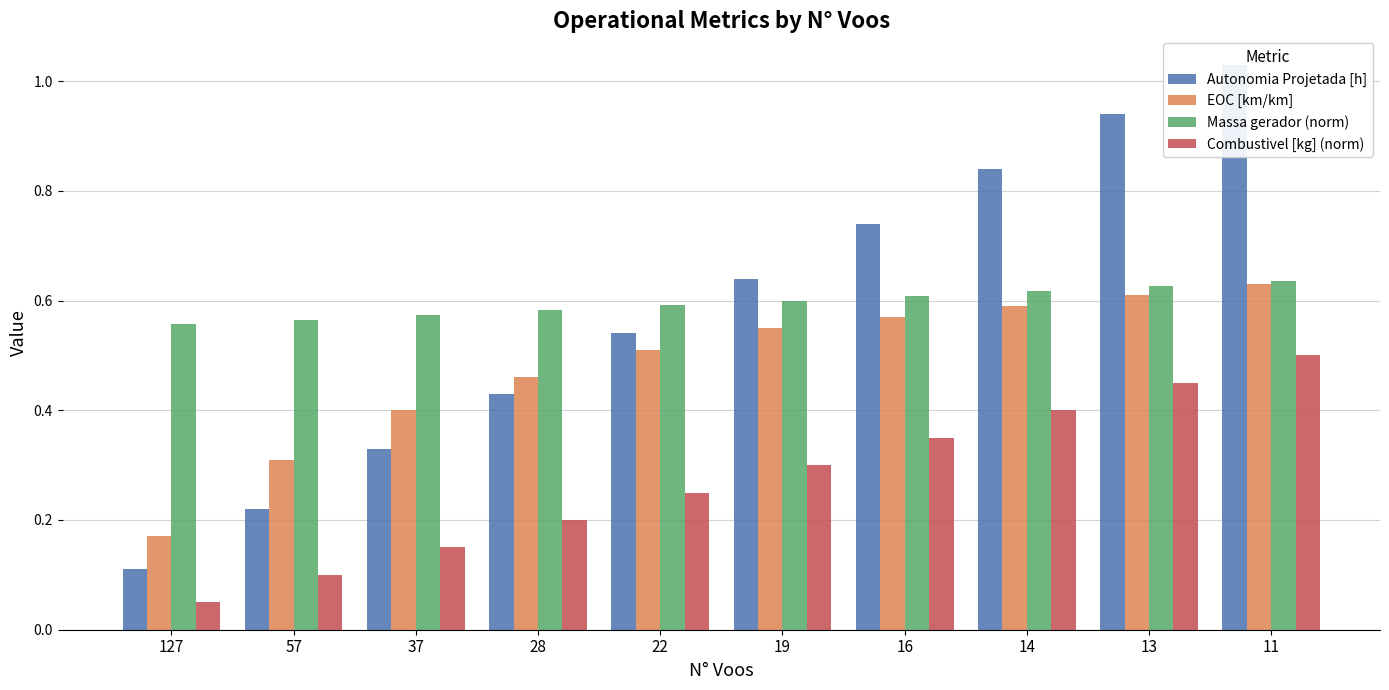

What is the value of the Massa gerador (norm) bar at the 10th from the left?

0.6